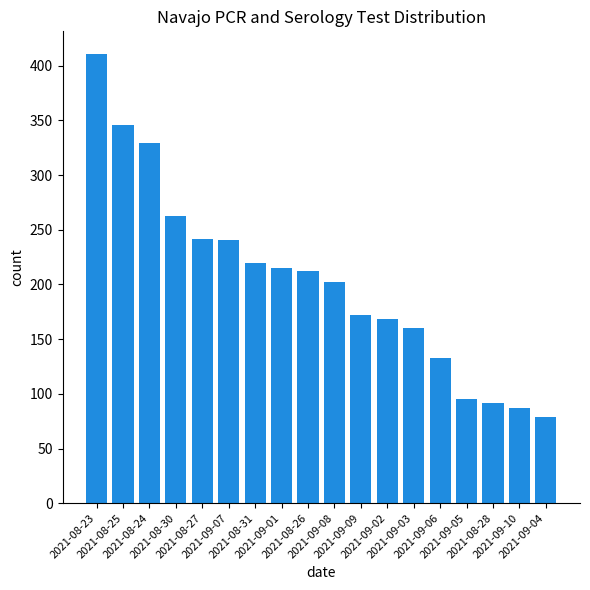

Is it true that the value at 2021-09-04 is 79?

True